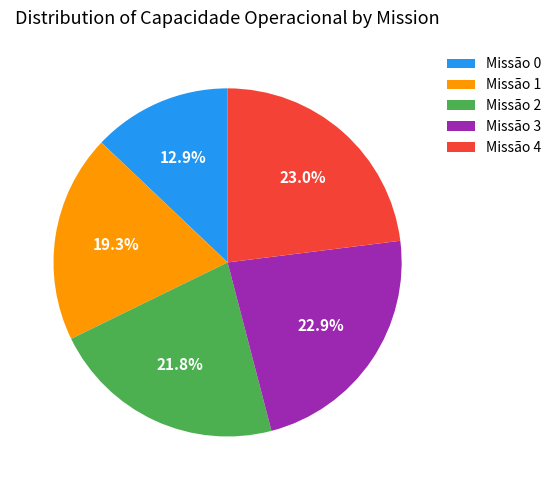

Is there a majority slice in this chart?

No